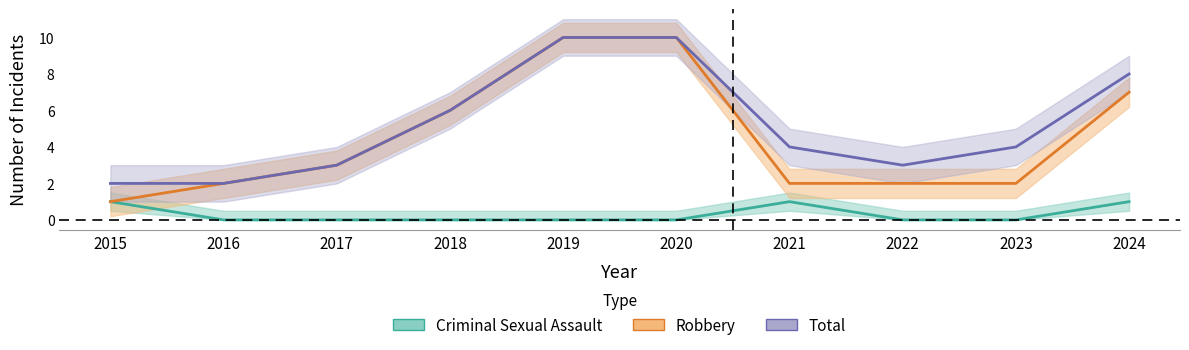

What are all the series names shown in the legend?

Robbery, Total, Criminal Sexual Assault